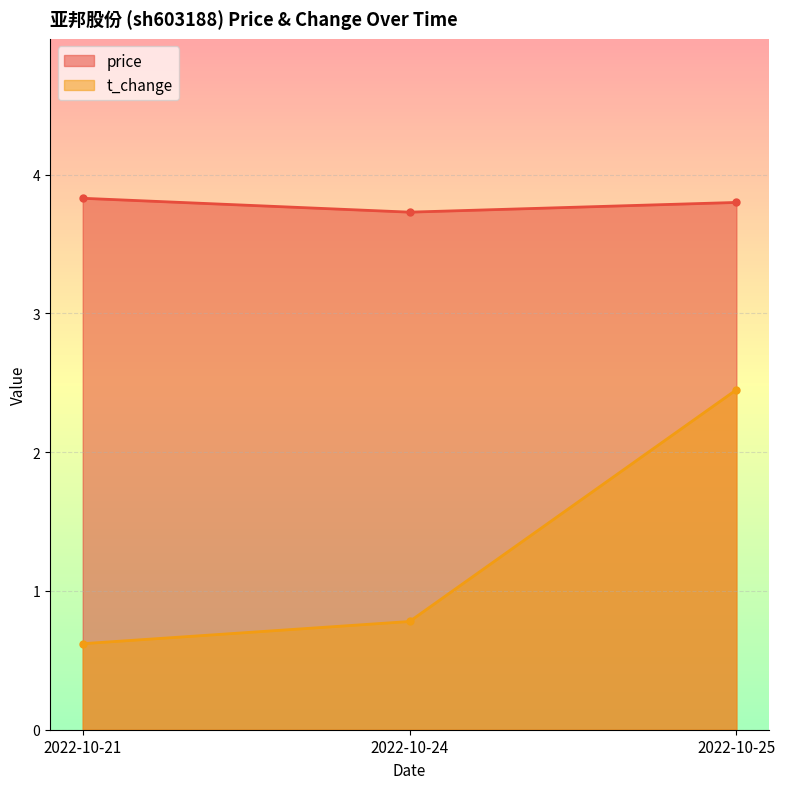

What are all the series names shown in the legend?

price, t_change